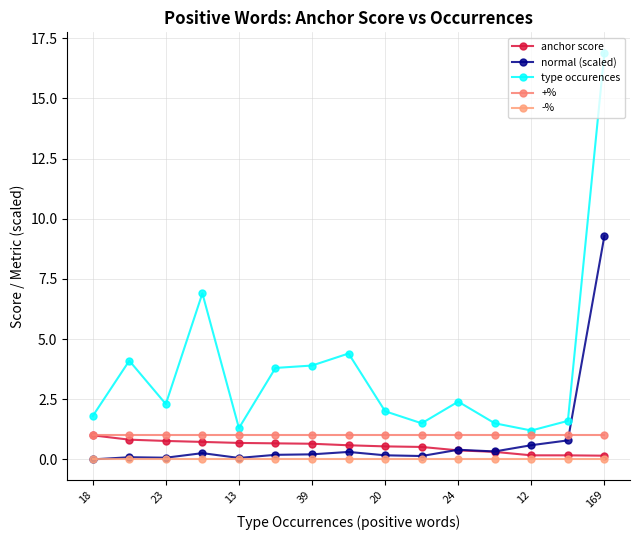

Which series has the largest total across all categories?

type occurences